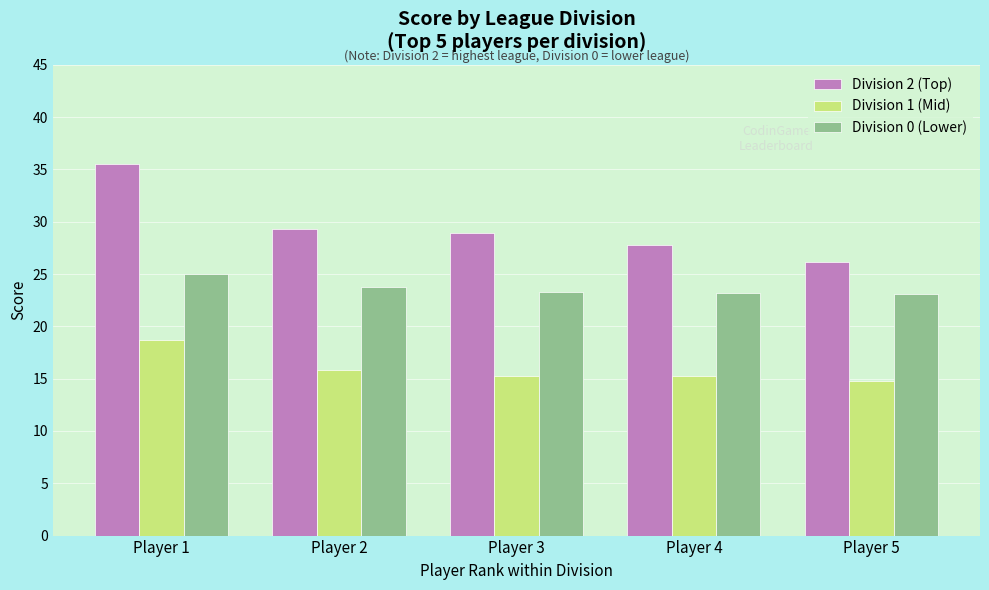

Where is Division 2 (Top) nearest to the value 30?

Player 2